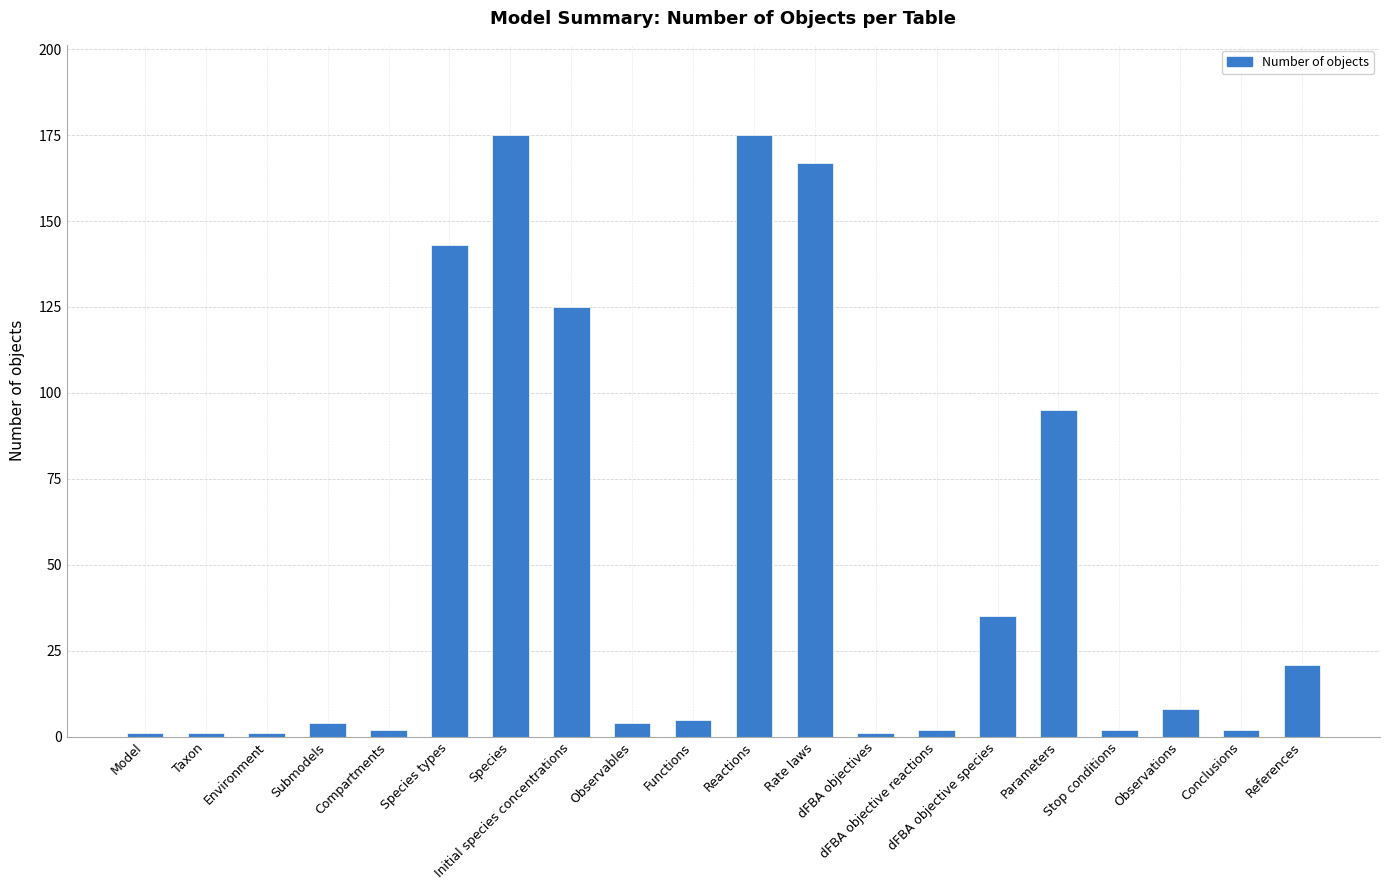

Approximately how many times larger is the value at Submodels compared to dFBA objective species?

0.1